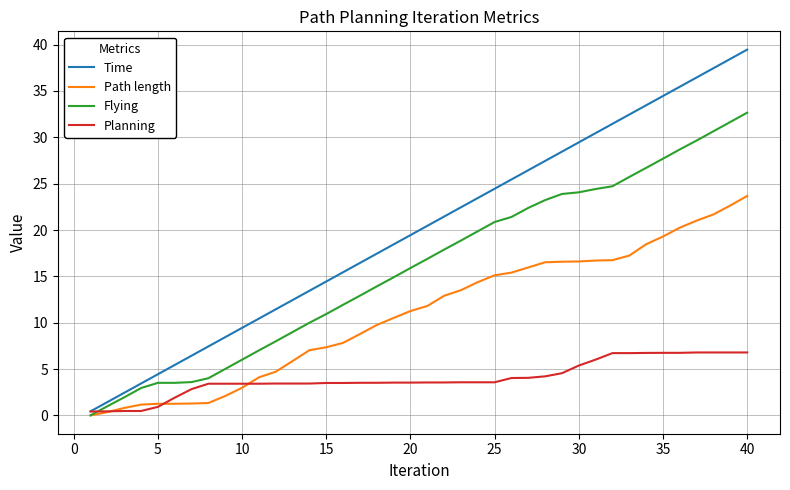

Which series has the largest range (max minus min)?

Time